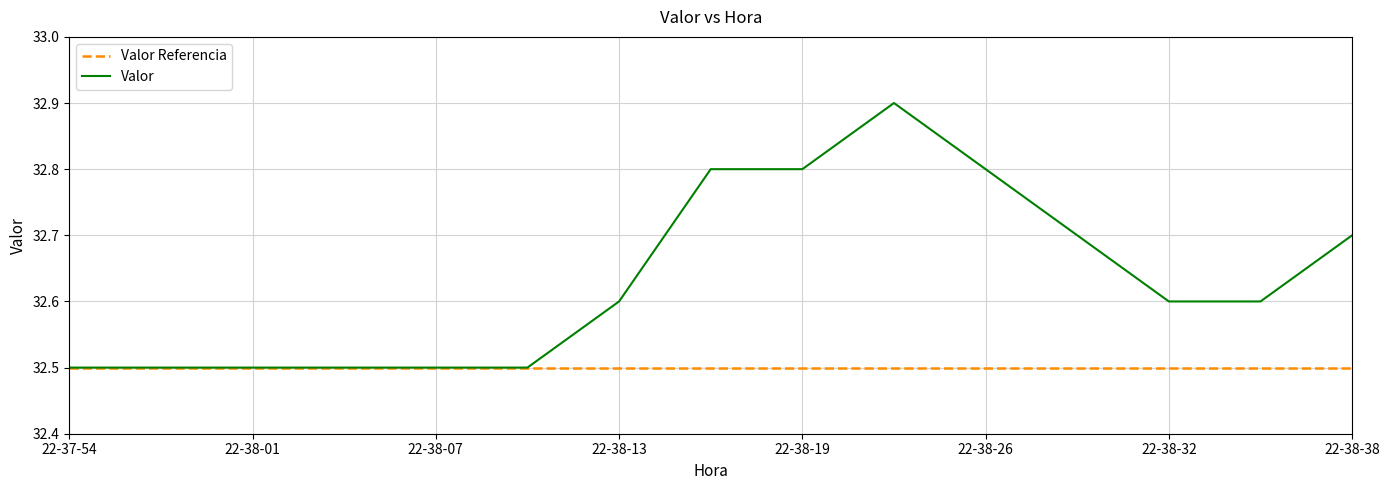

What is the difference between the maximum and second lowest values?

0.4